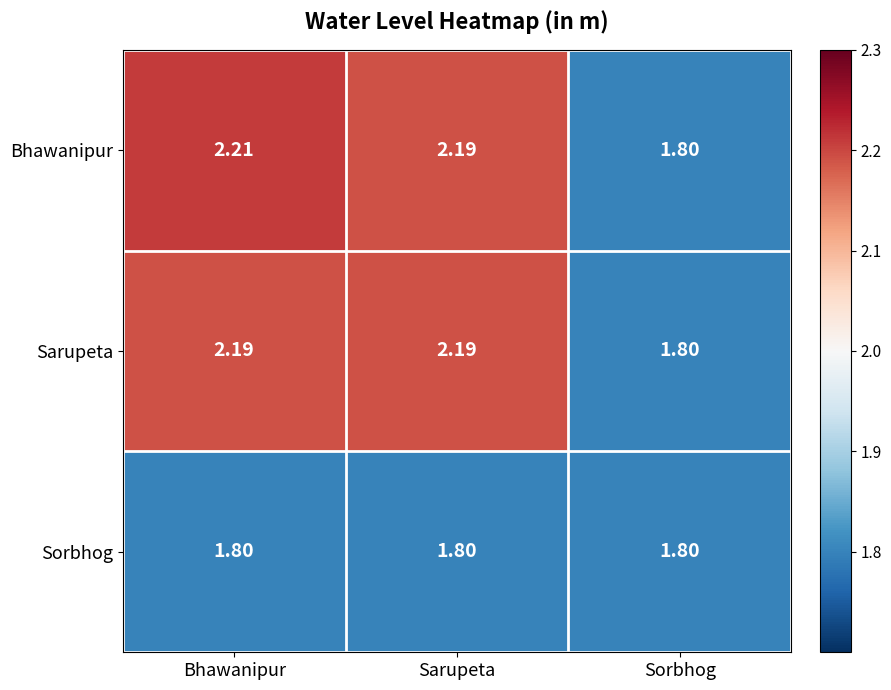

At which category does the chart reach its peak across all series?

Bhawanipur